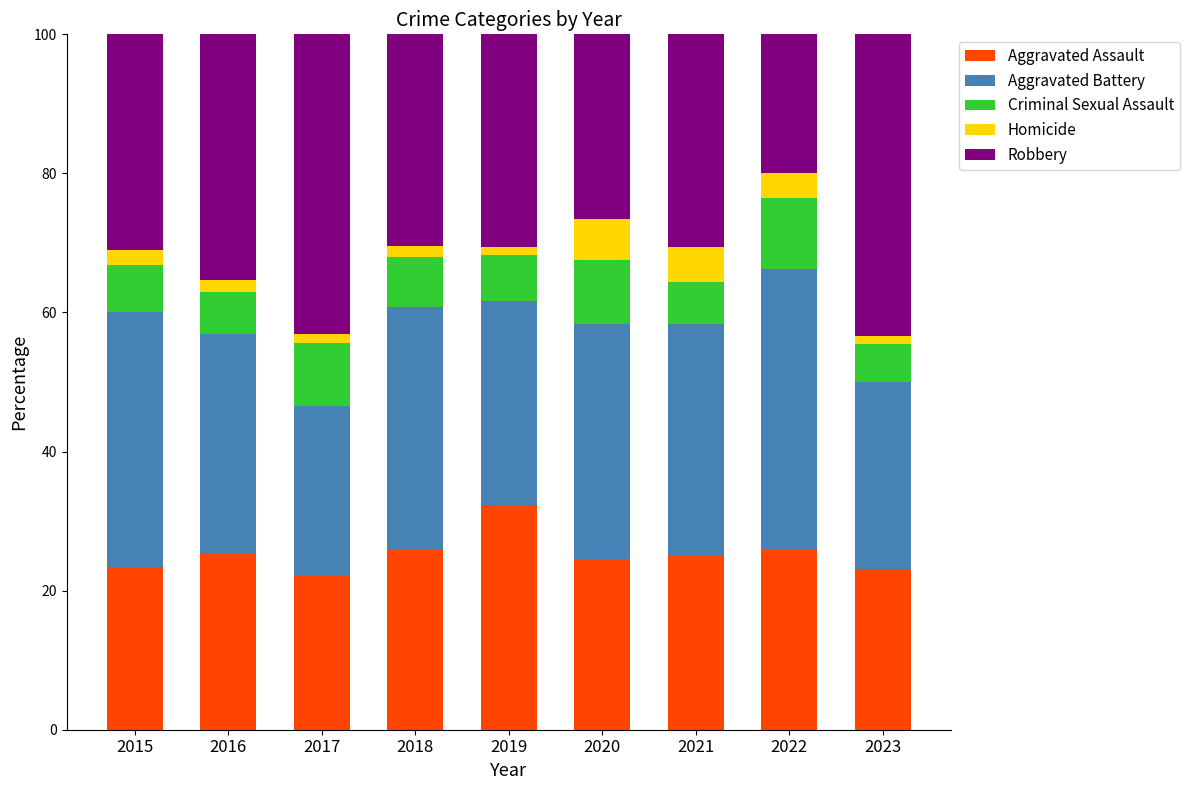

What is the sum of all Aggravated Assault values?

227.5